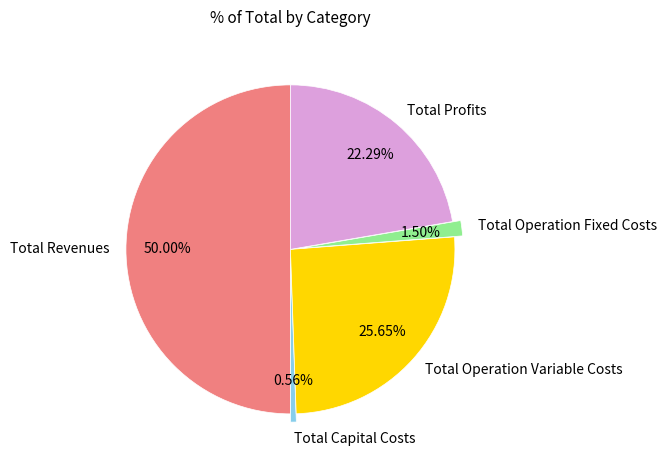

To the nearest percent, what portion does Total Profits represent?

22%